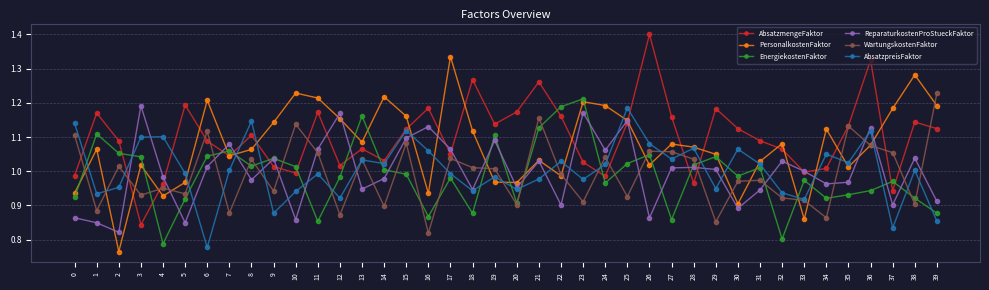

How many categories are shown in the chart?

40